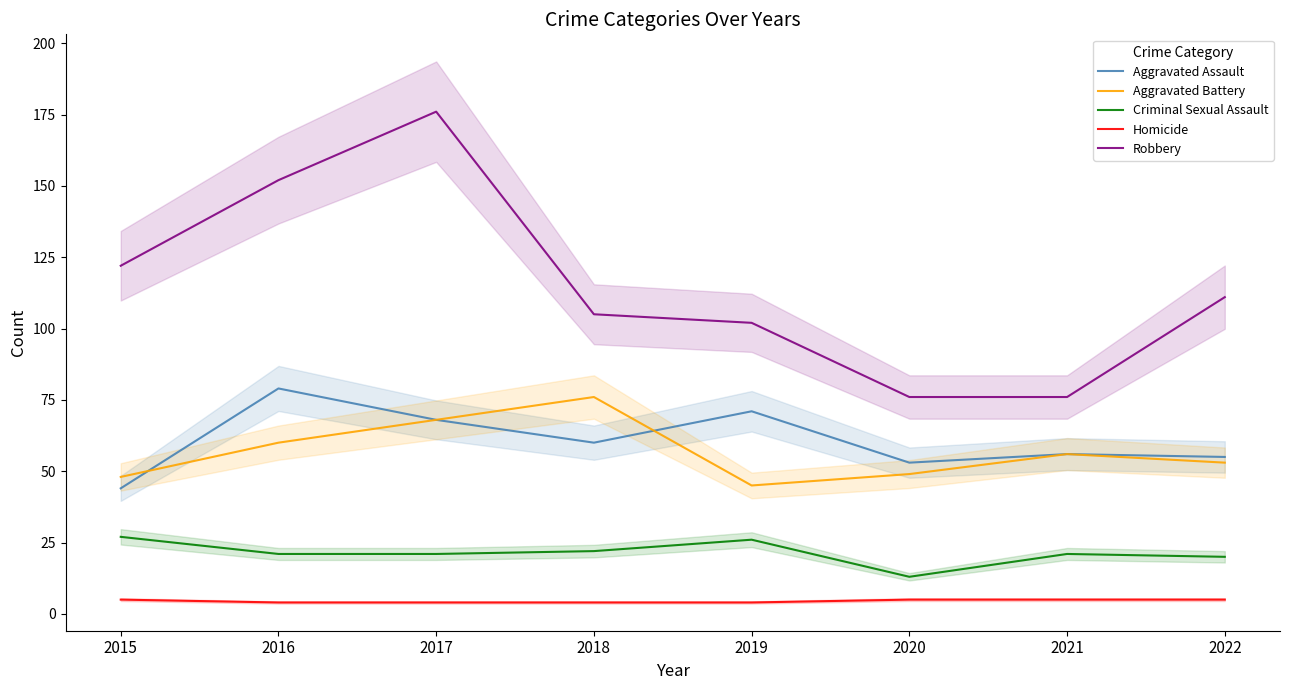

What are all the series names shown in the legend?

Aggravated Assault, Aggravated Battery, Criminal Sexual Assault, Homicide, Robbery